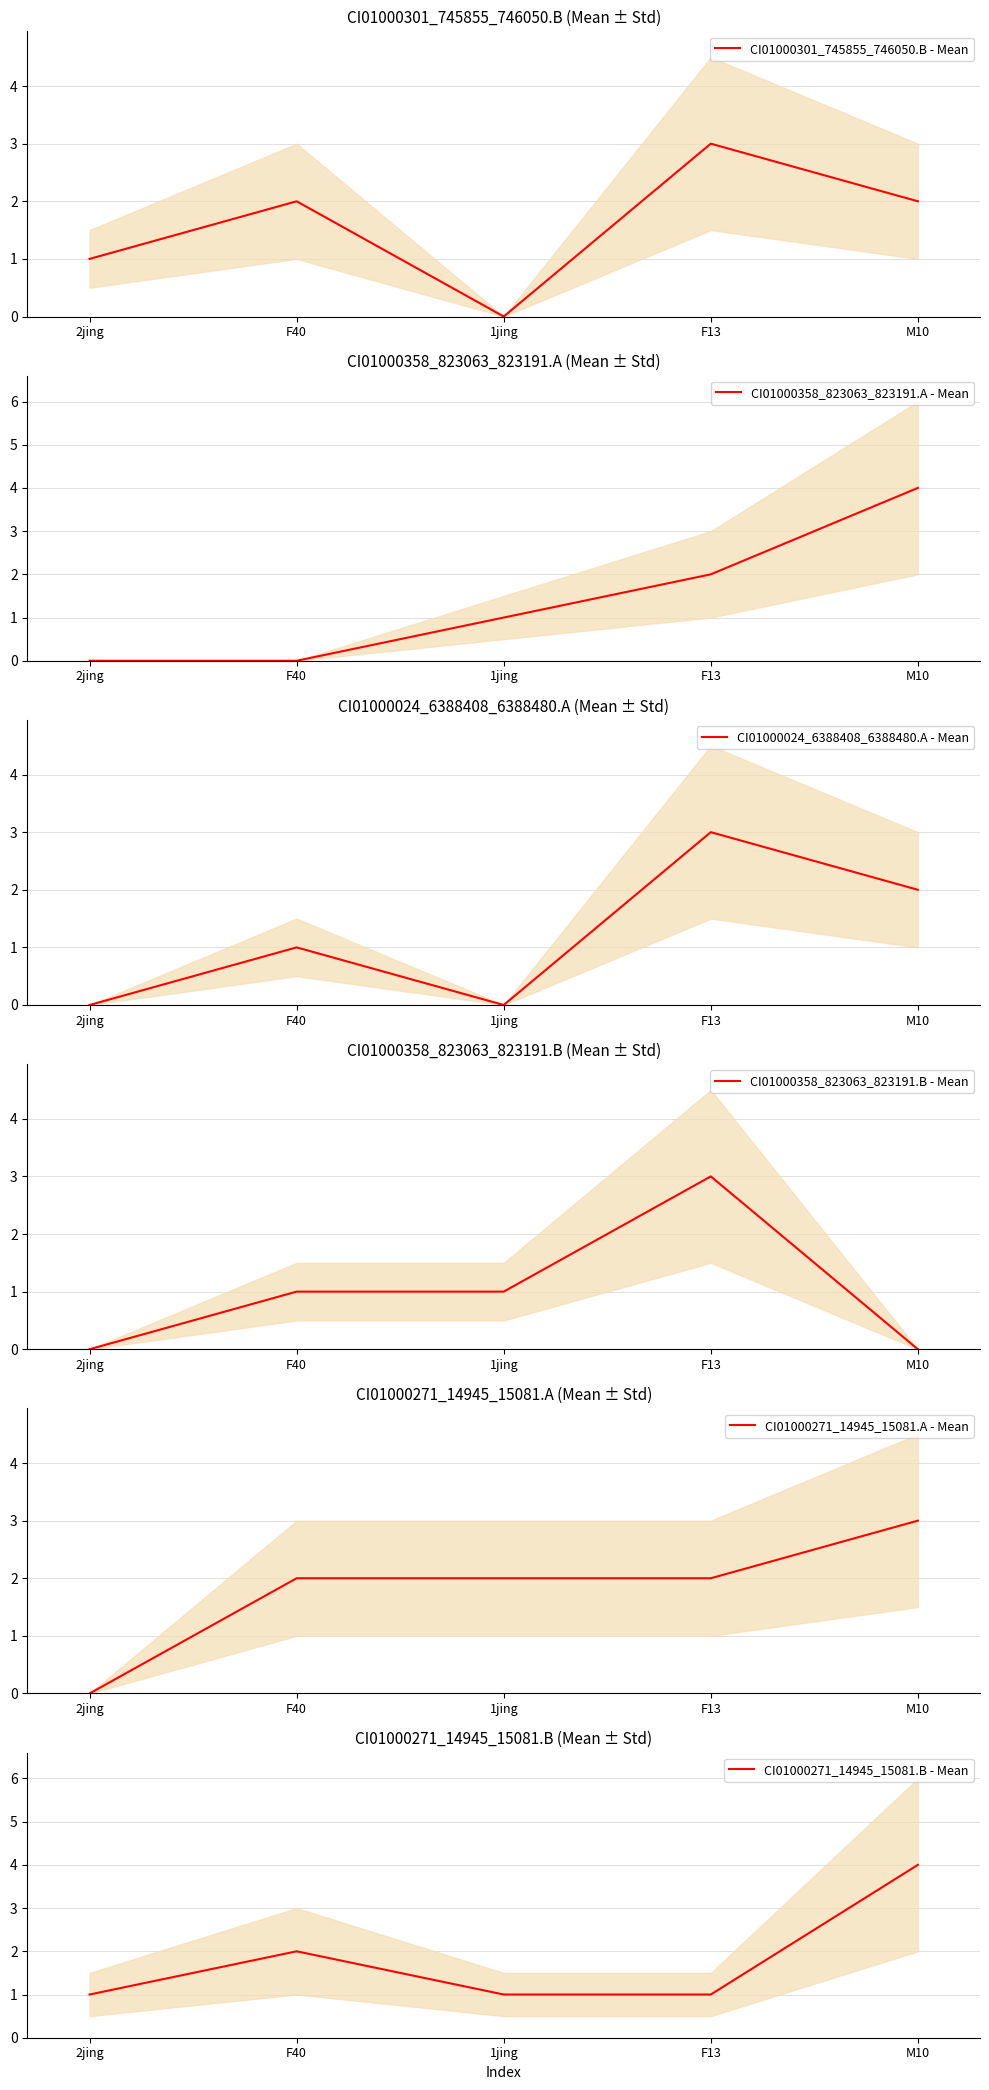

What position from the right is M10?

1